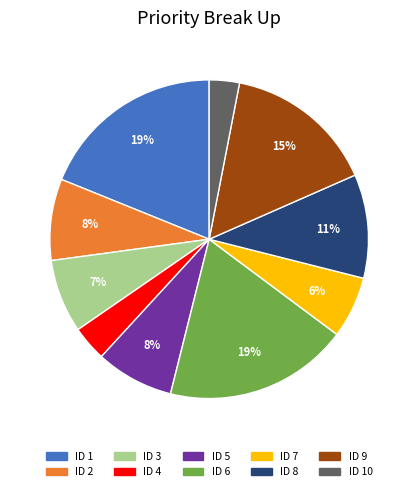

Is it true that ID 9 is 15% of the pie?

True